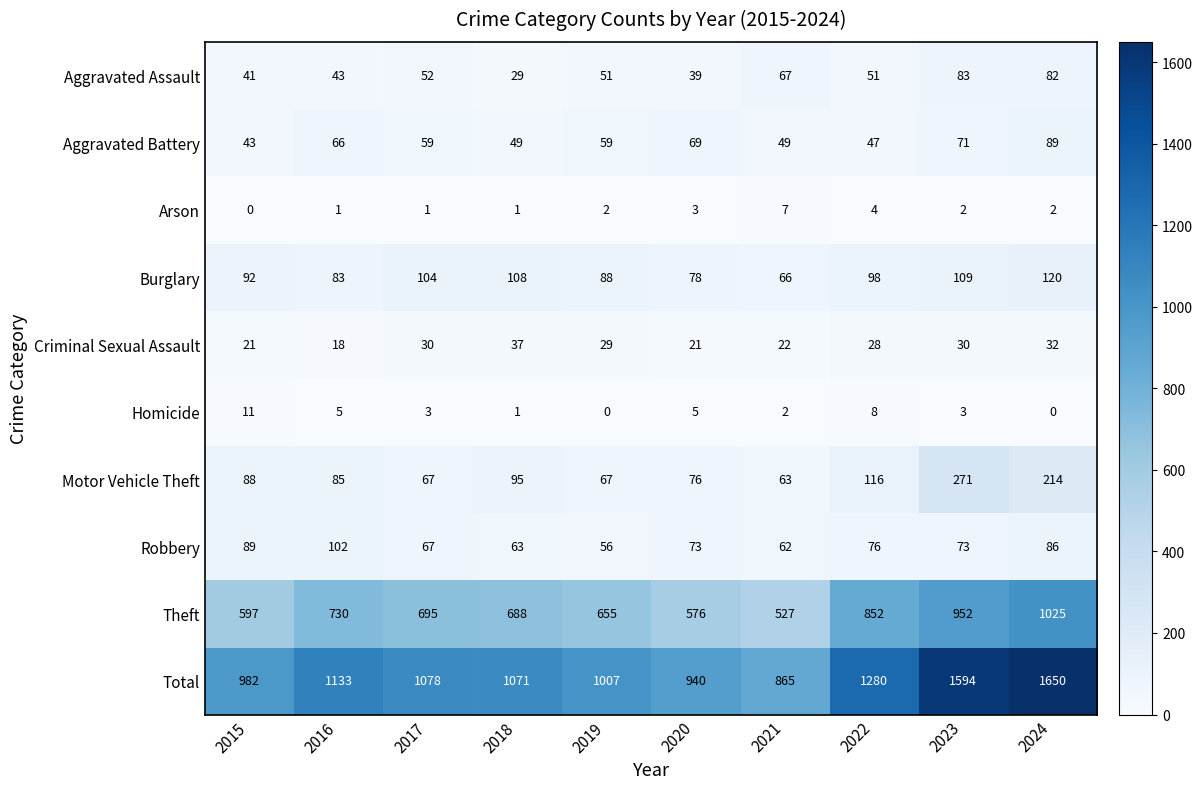

Rank the series by their maximum value, from highest to lowest.

Total, Theft, Motor Vehicle Theft, Burglary, Robbery, Aggravated Battery, Aggravated Assault, Criminal Sexual Assault, Homicide, Arson